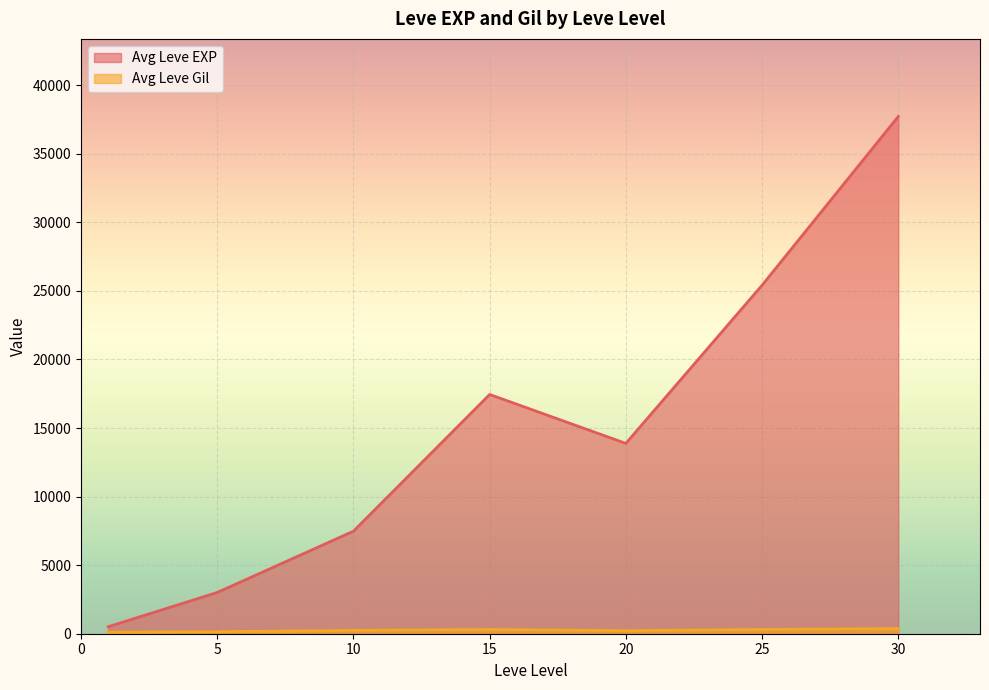

Is it true that Leve EXP equals 5027 at 10?

False